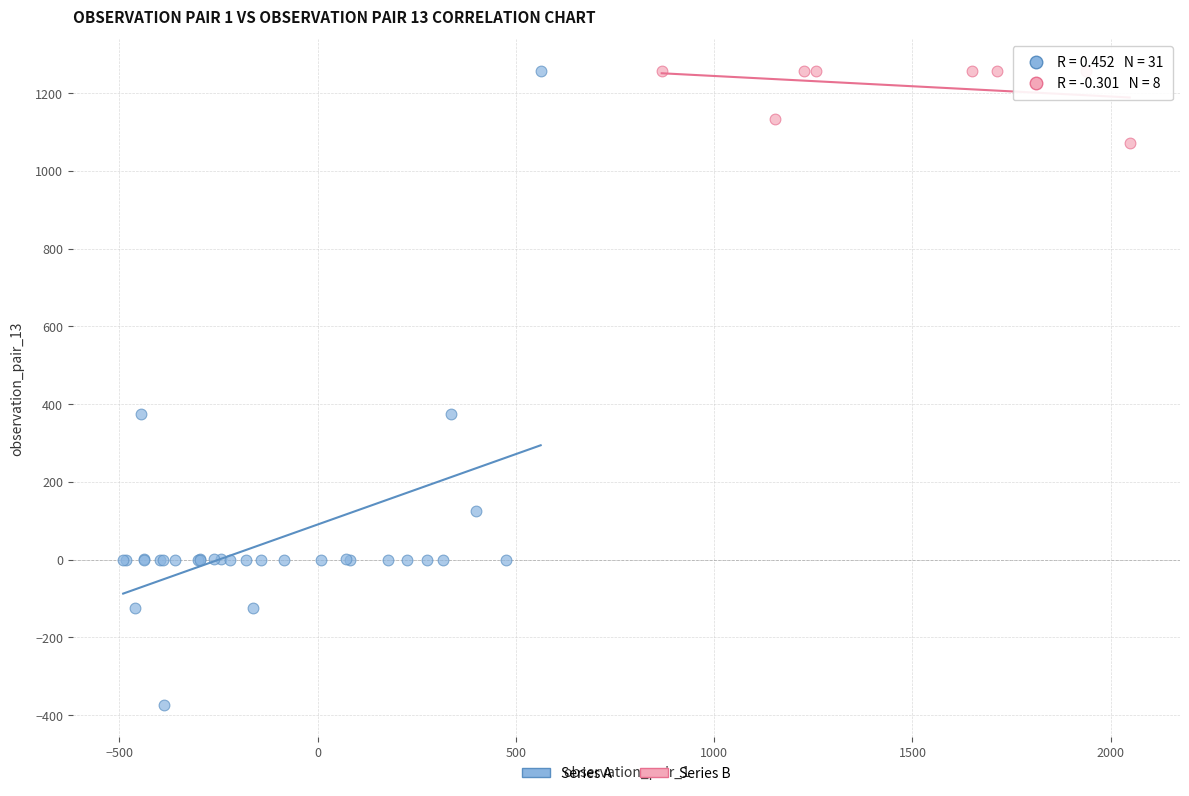

Which series has the widest spread of Y values?

Series A